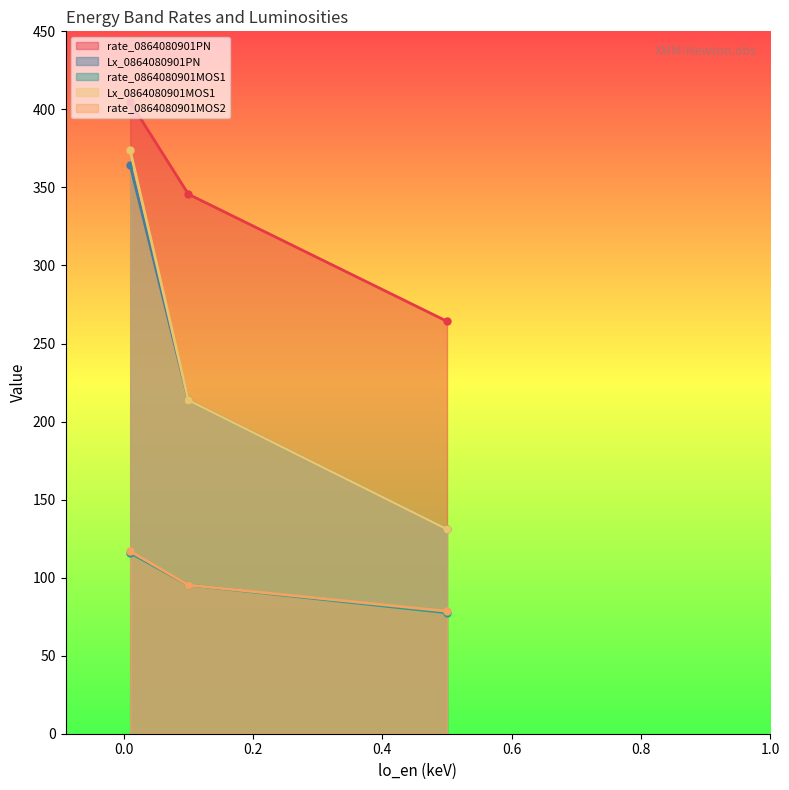

Which series has the largest range (max minus min)?

Lx_0864080901MOS1